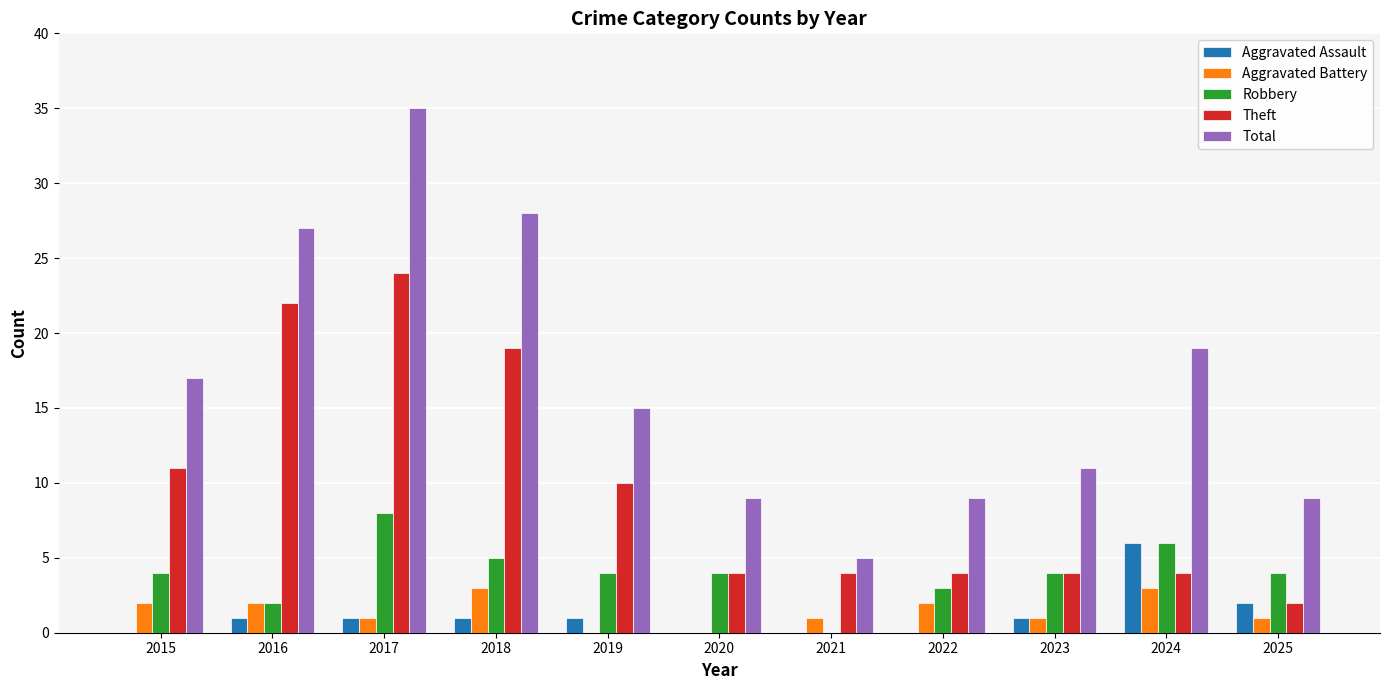

Which category has the highest value across all series?

2017